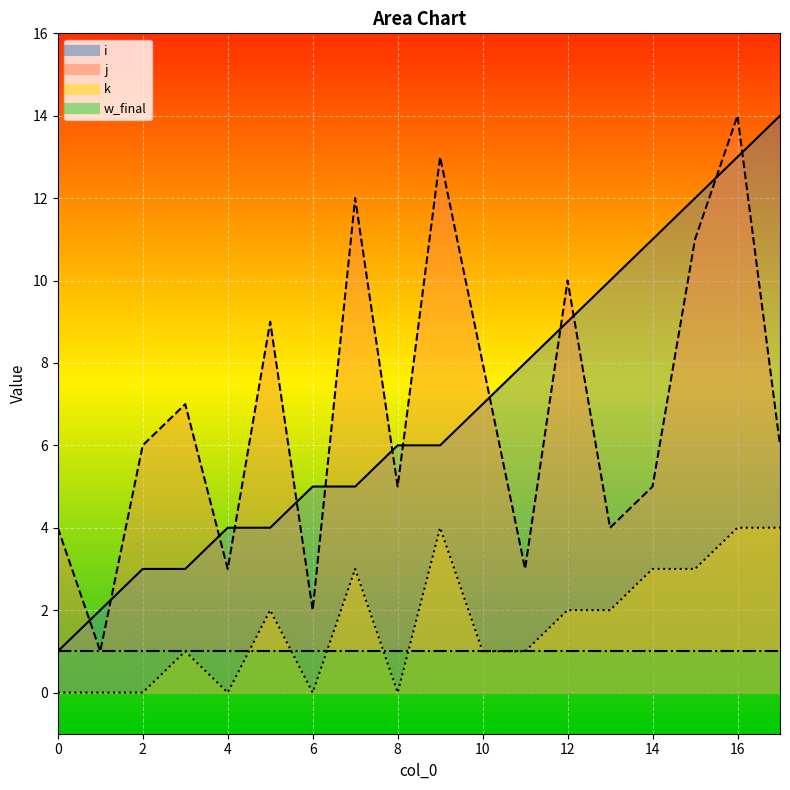

How many data points in k are less than 2?

9